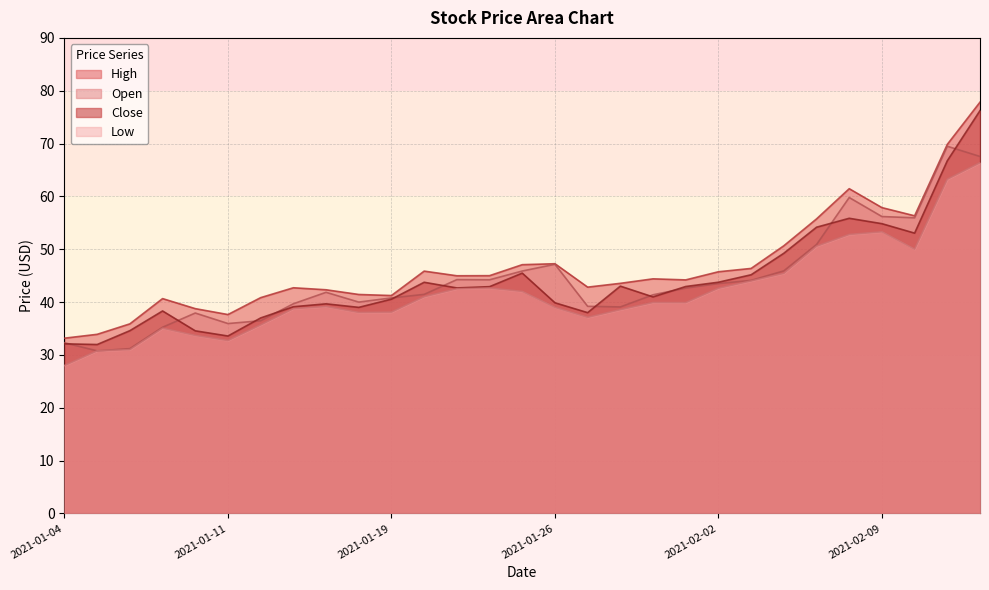

True or false: Close and High cross at least once.

False